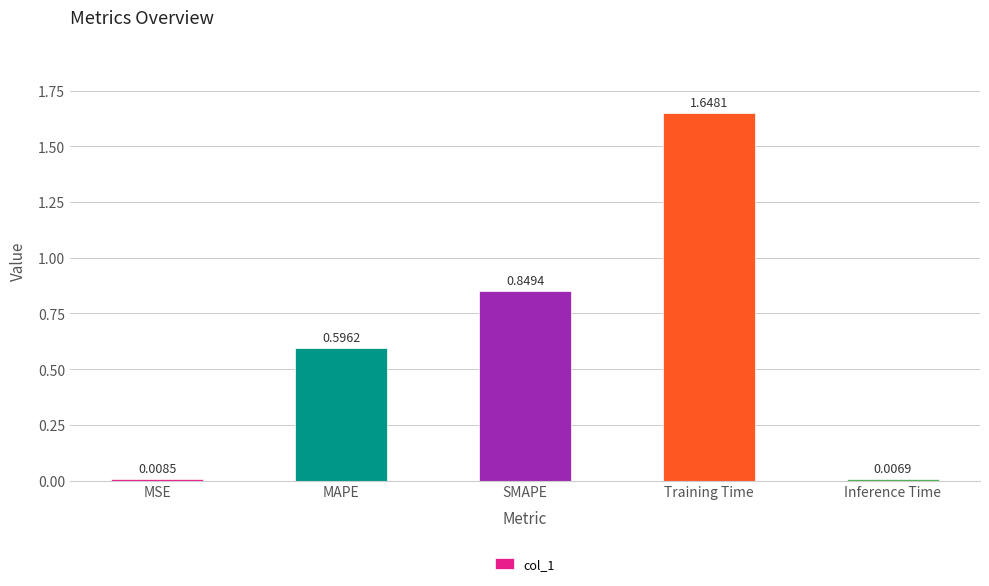

The chart shows a value of 0.3 at SMAPE. True or false?

False